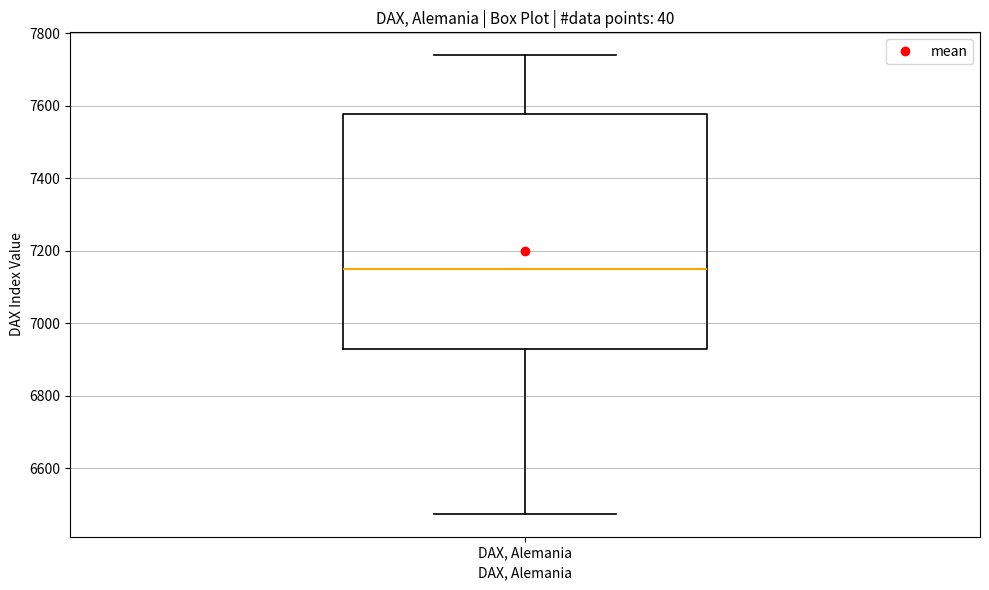

Where is the lower edge of the box for DAX, Alemania on the y-axis? The values are not printed on the chart, so give them approximately, as read against the axis.

6940